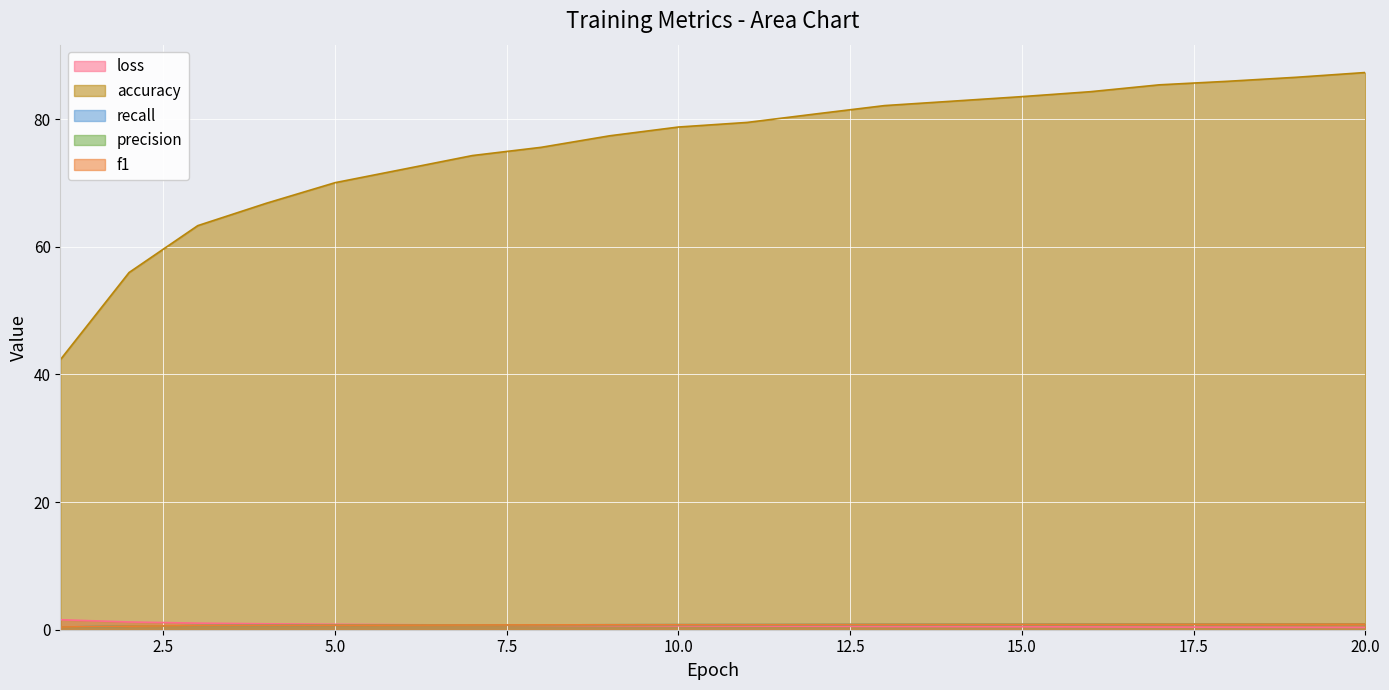

The accuracy series shows 0.9 at 17. True or false?

True